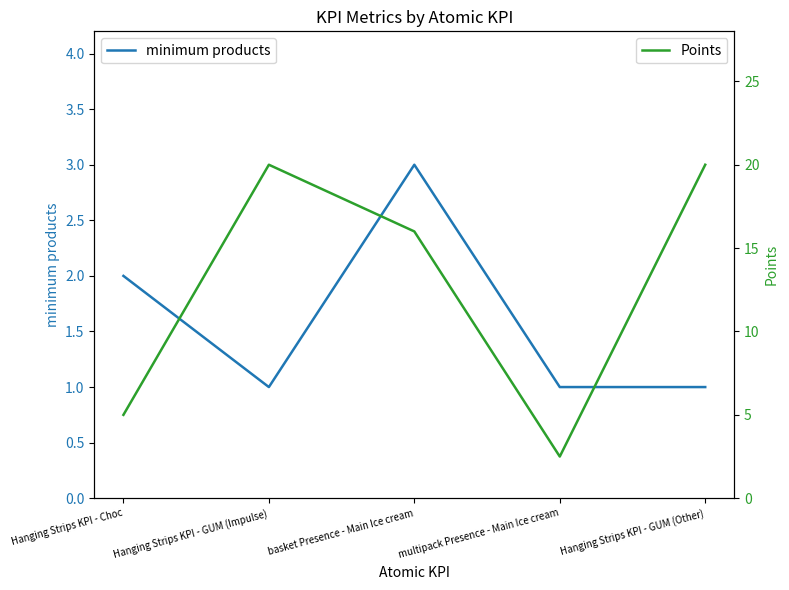

The value of minimum products at Hanging Strips KPI - GUM (Other) is 1.0. True or false?

True